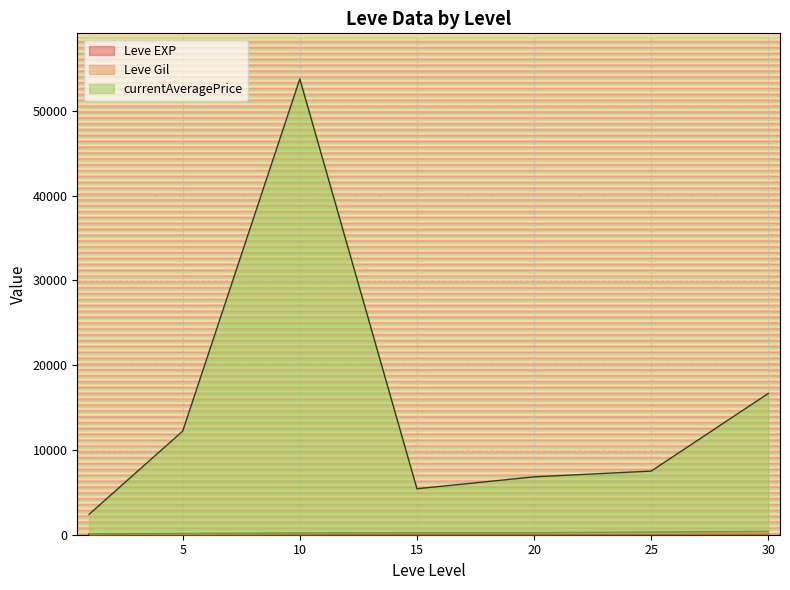

What is the average value of the currentAveragePrice series?

14655